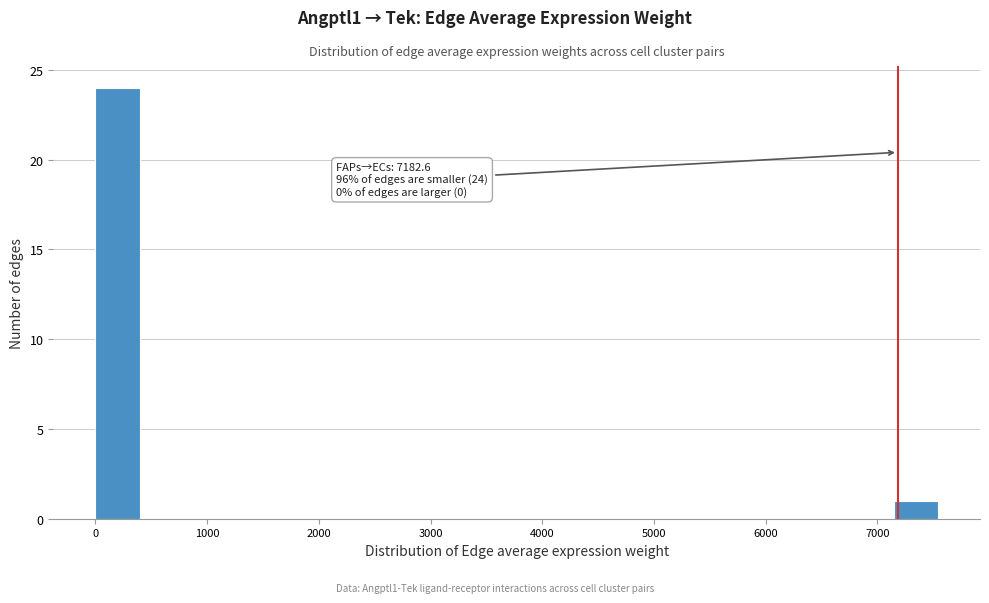

Around what value on the x-axis is the tallest bar? Give the approximate position of its centre, as read against the axis.

200